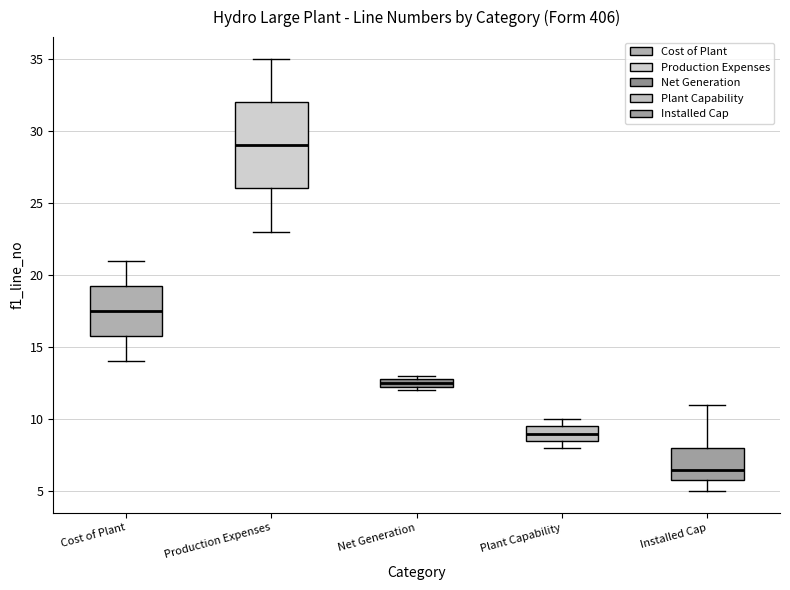

Where is the upper edge of the box for Plant Capability on the y-axis? The values are not printed on the chart, so give them approximately, as read against the axis.

9.5